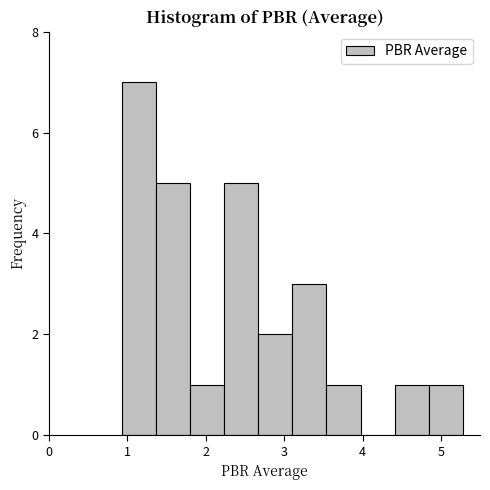

Which range on the x-axis has the tallest bar?

0.9 to 1.4